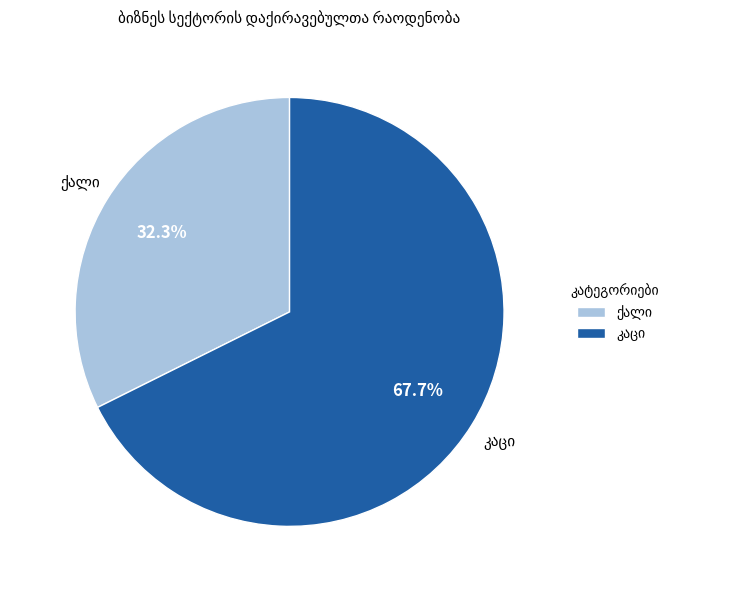

Is there any slice that represents more than half of the pie?

Yes